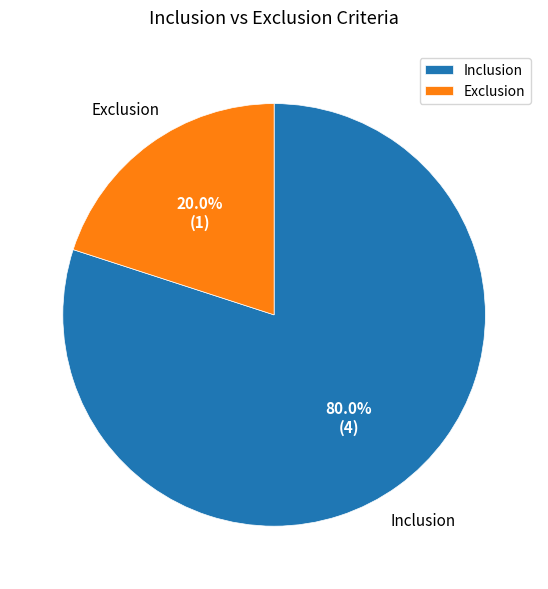

How many segments does this pie chart have?

2